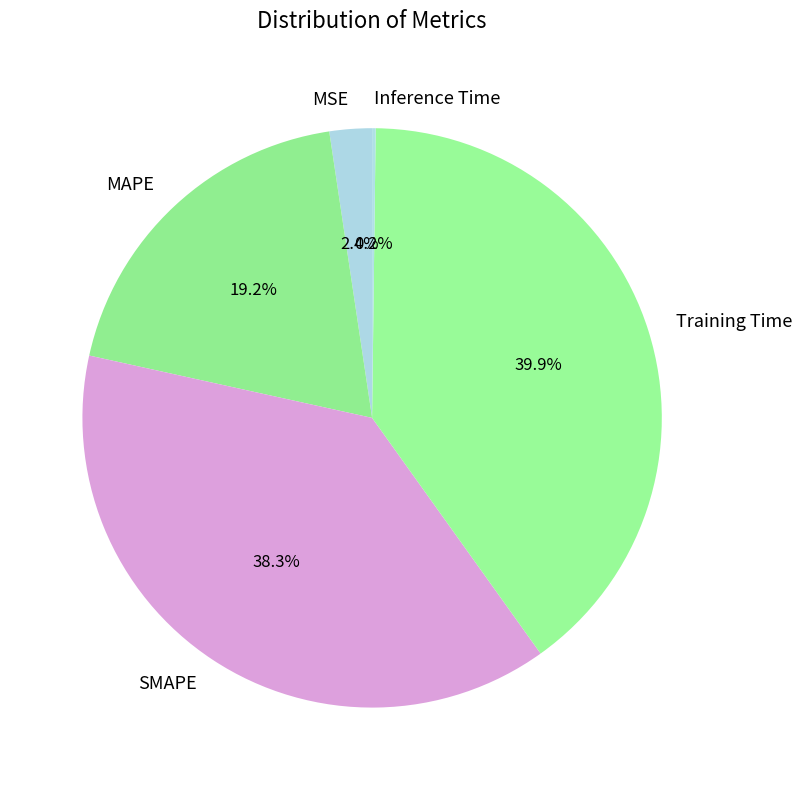

The SMAPE slice represents 38% of the pie. True or false?

True